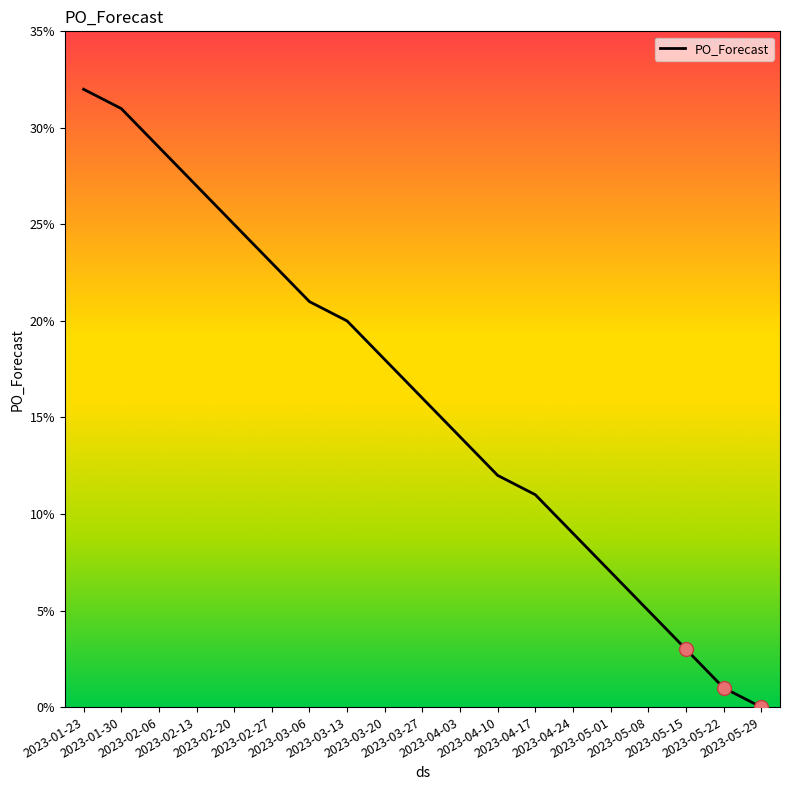

Reading left to right, transcribe all the data shown in this chart.

32	31	29	27	25	23	21	20	18	16	14	12	11	9	7	5	3	1	0